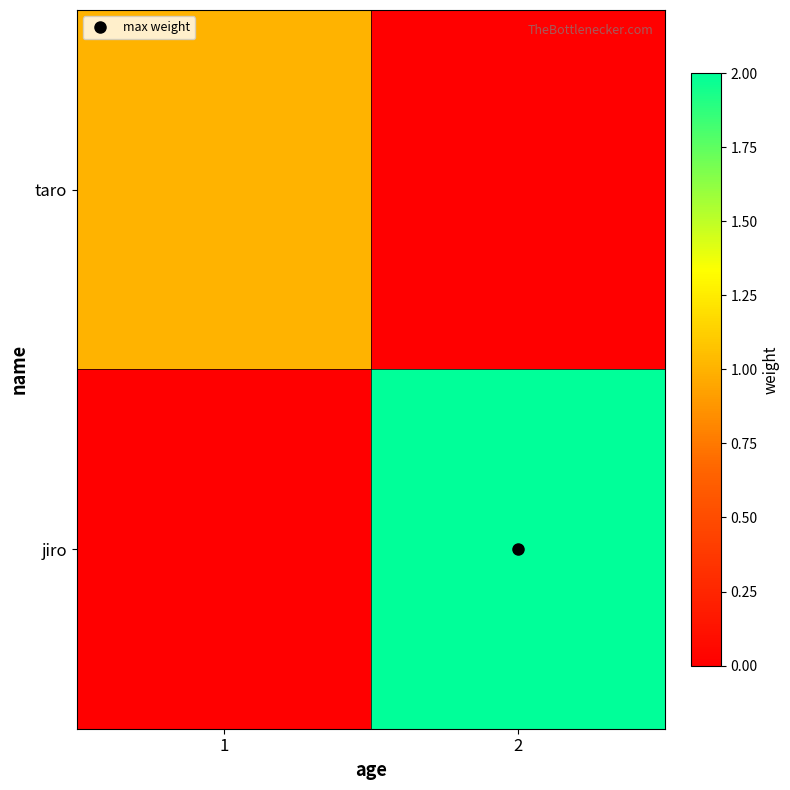

Reading right to left, extract all data points from this chart.

taro: 2=0	1=1
jiro: 2=2	1=0